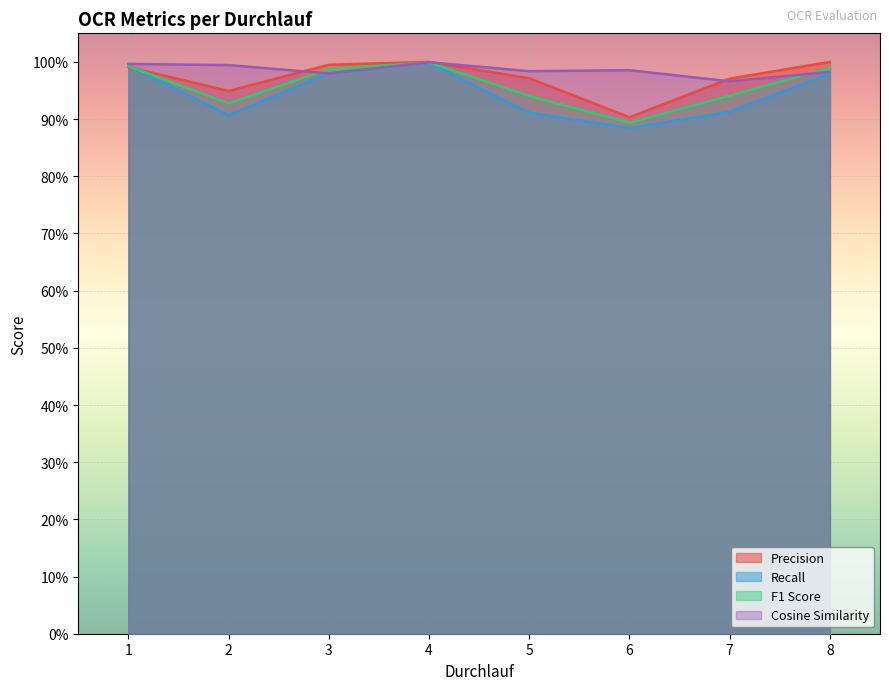

Rank the series by their maximum value, from highest to lowest.

Precision, Cosine Similarity, F1 Score, Recall